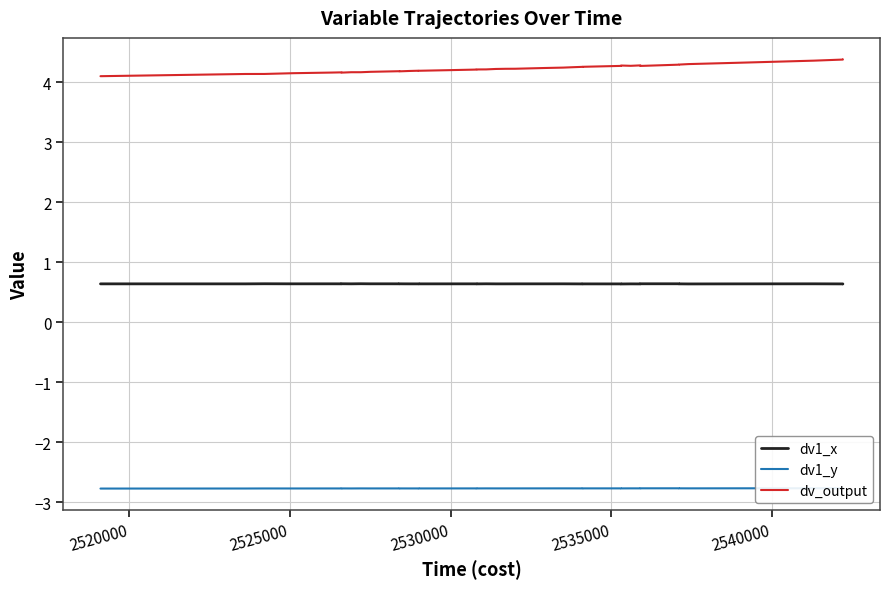

True or false: dv_output and dv1_x cross at least once.

False